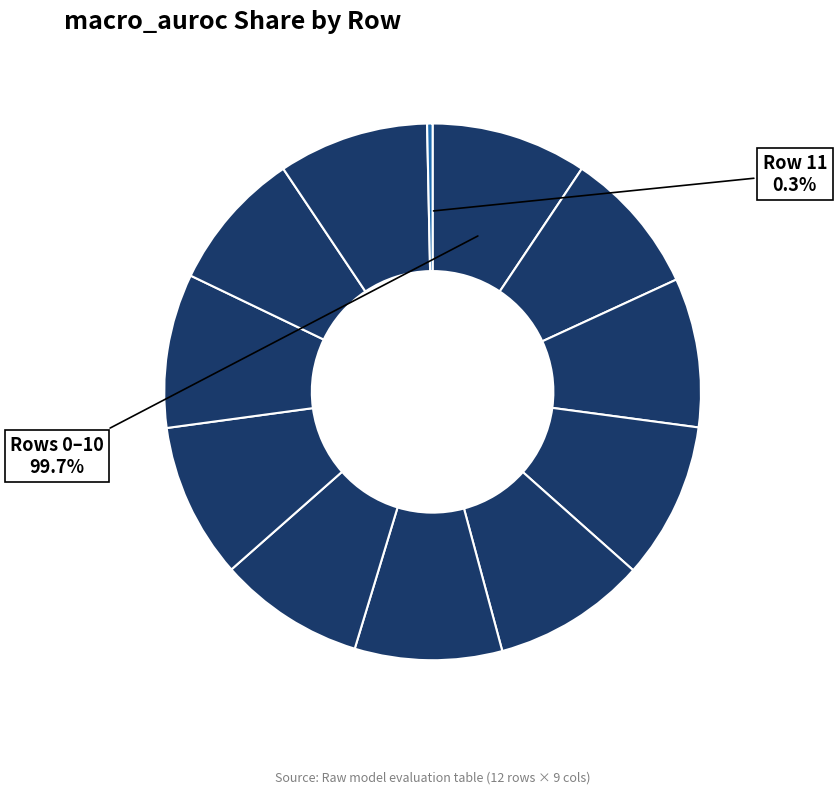

To the nearest percent, what percentage of the pie is 4?

9%